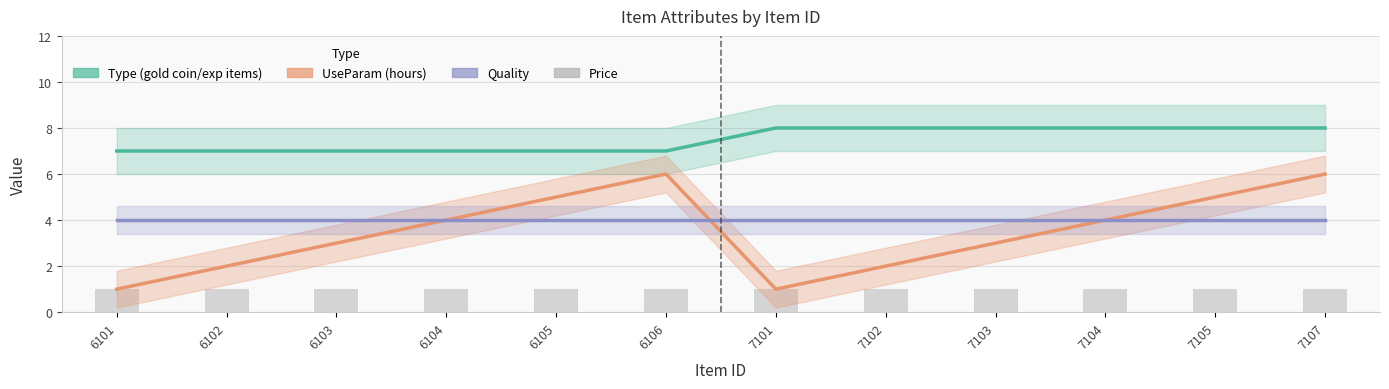

At which label does UseParam first exceed 4?

6105